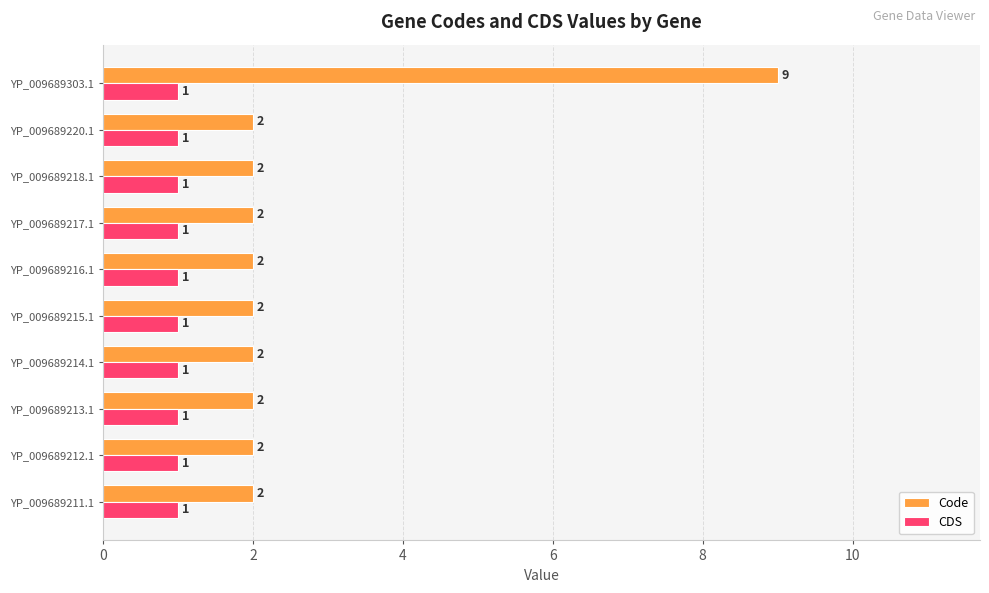

What is the minimum value for Code?

2